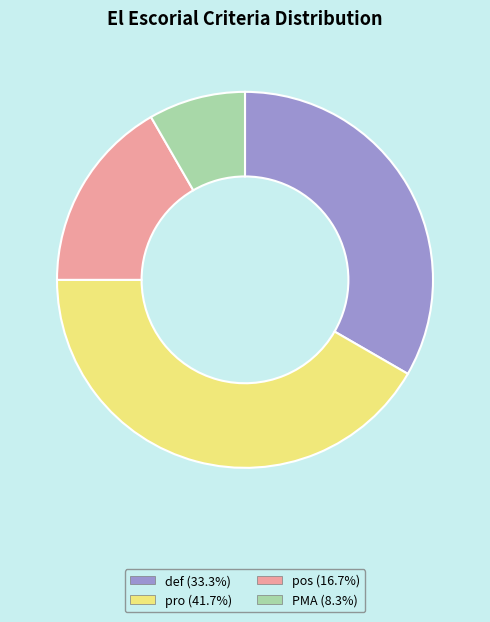

What is the ratio of the value at pos to the value at PMA?

2.0